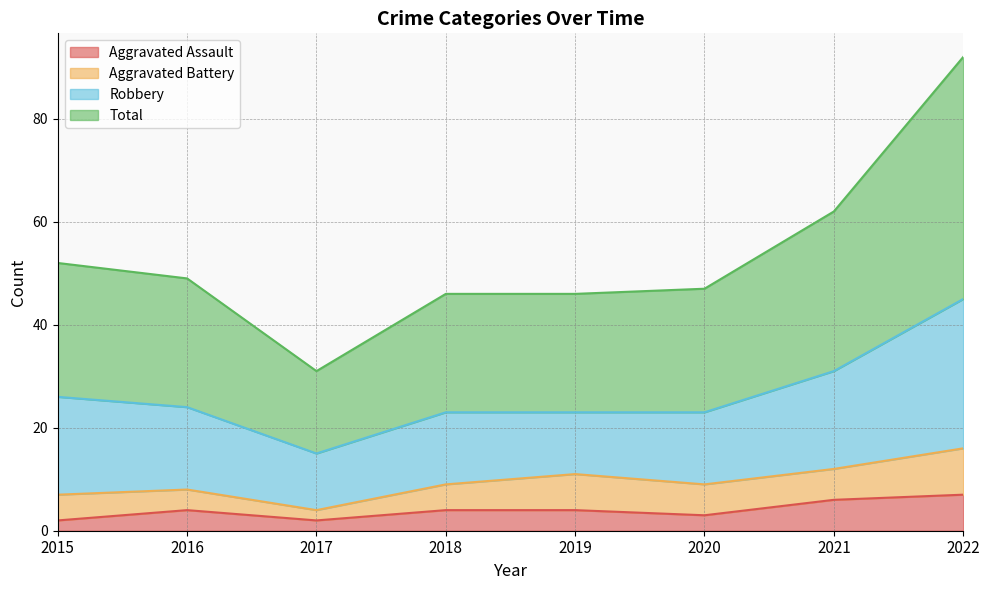

What is the smallest value displayed?

2